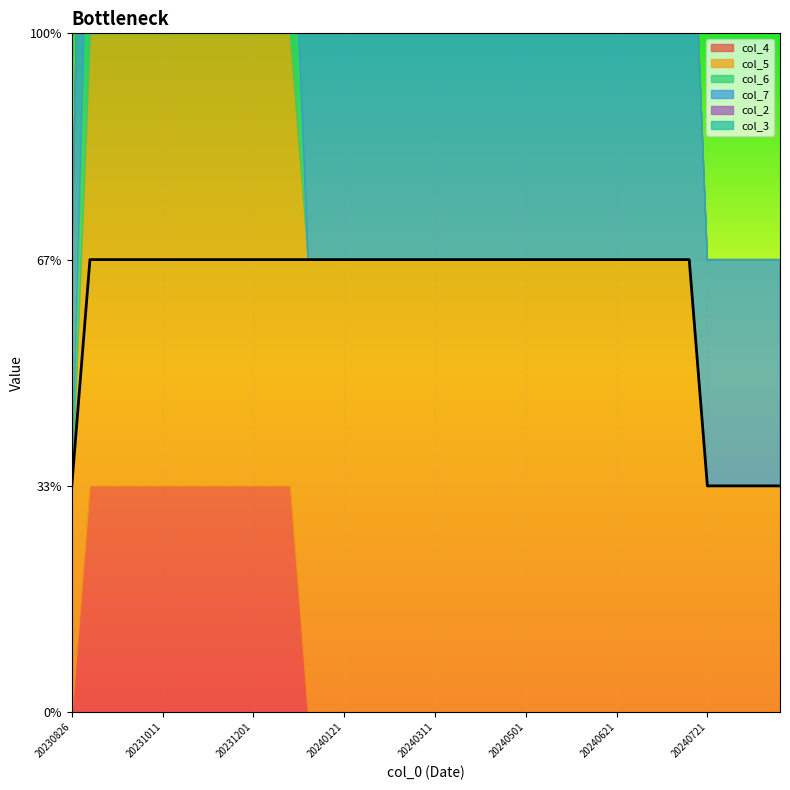

Rank the series at 20240624 from highest to lowest value.

col_5, col_7, col_4, col_6, col_2, col_3